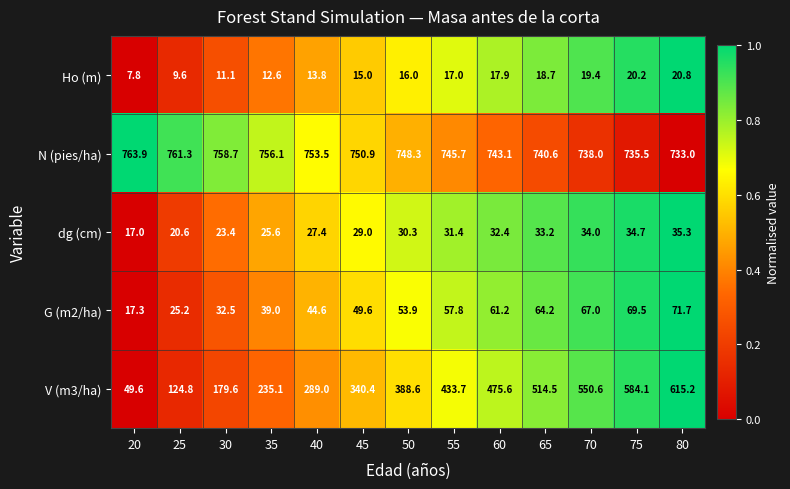

Which series has the widest spread of values?

V (m3/ha)